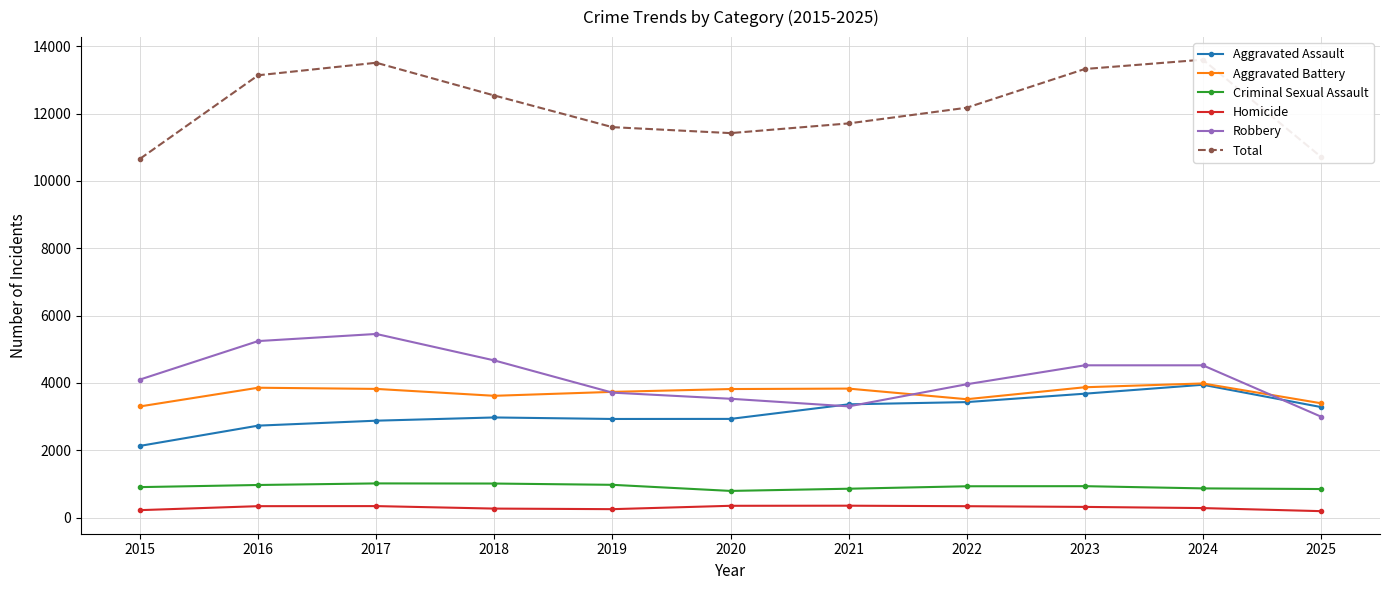

Is the value of Homicide at 2020 greater than the value of Robbery at 2017?

No